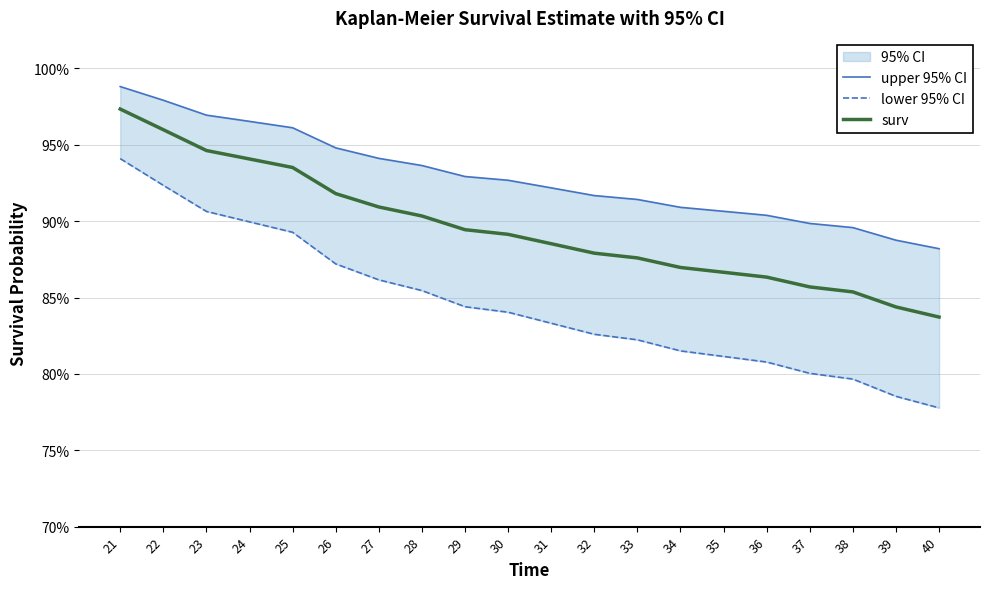

List the series in order of their overall mean, highest first.

upper 95% CI, surv, lower 95% CI